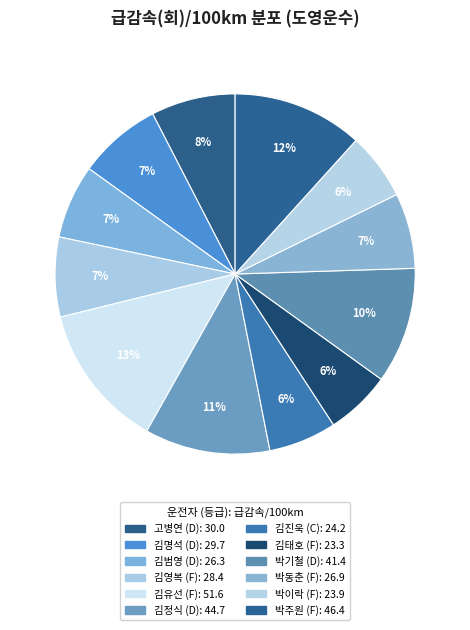

Between 박동춘 and 김정식, which is larger?

김정식